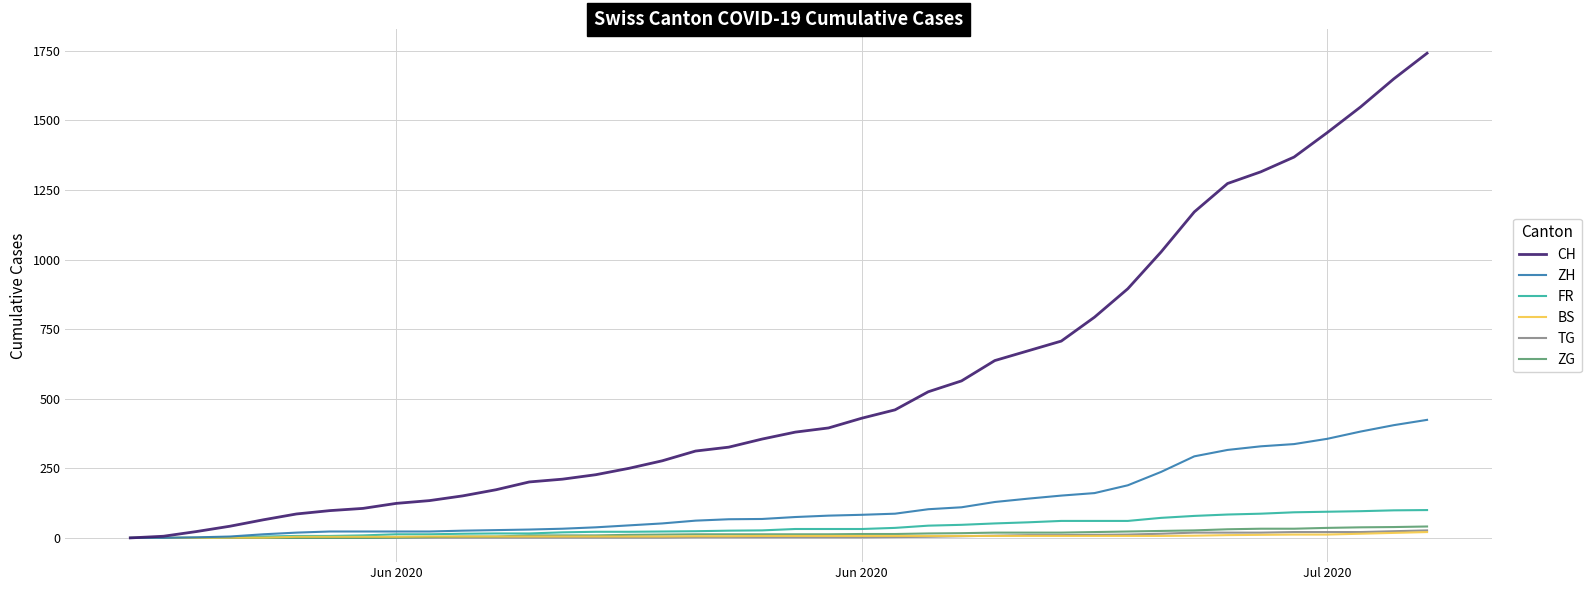

Which series has the largest total across all categories?

CH